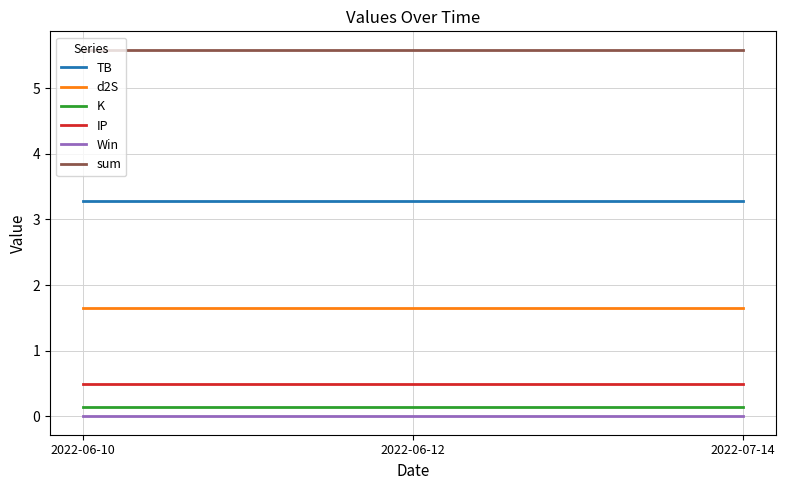

What position from the right is 2022-07-14?

1